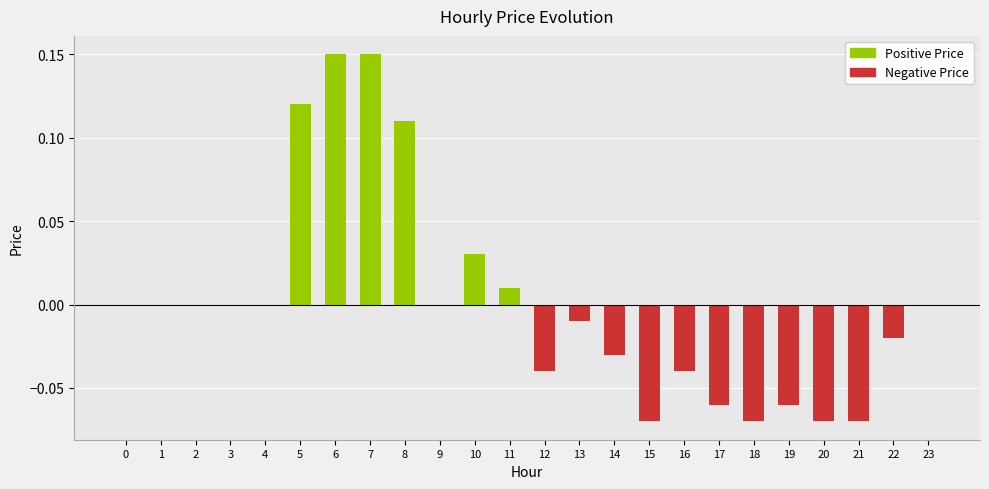

True or false: Negative Price has a value of -0.0 at 5.

False